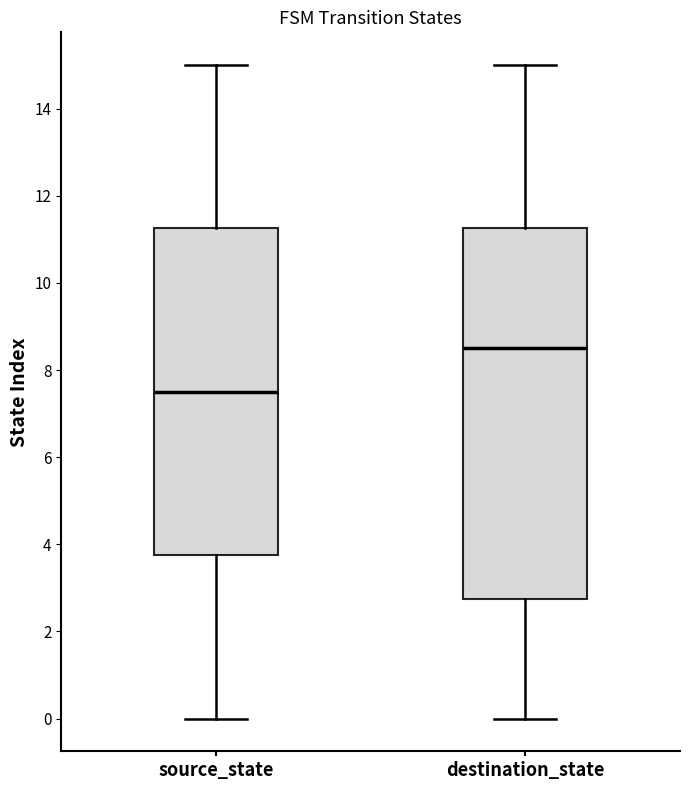

Where is the lower edge of the box for destination_state on the y-axis? The values are not printed on the chart, so give them approximately, as read against the axis.

2.8